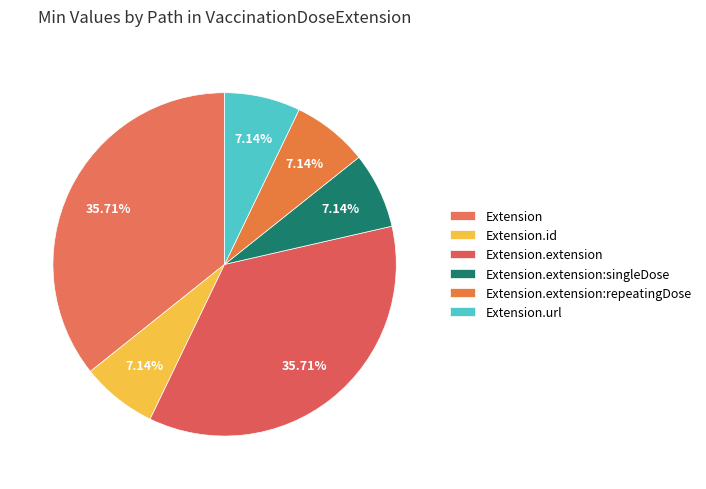

Does any single category account for the majority?

No